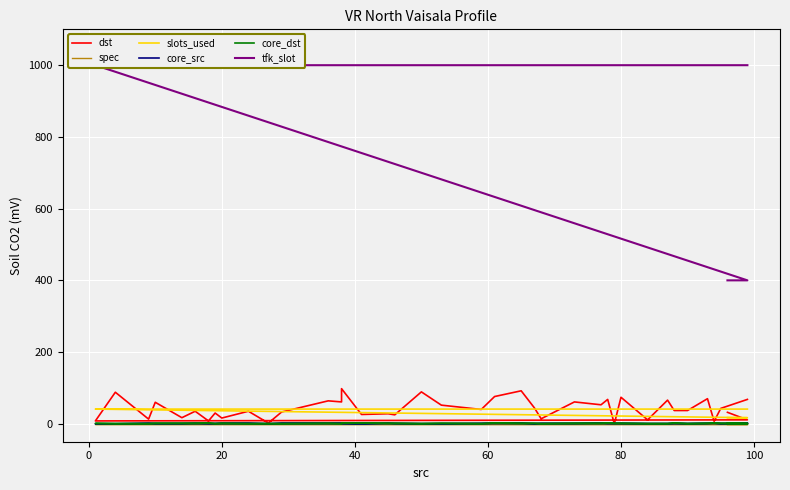

At how many categories does at least one series exceed 933?

38